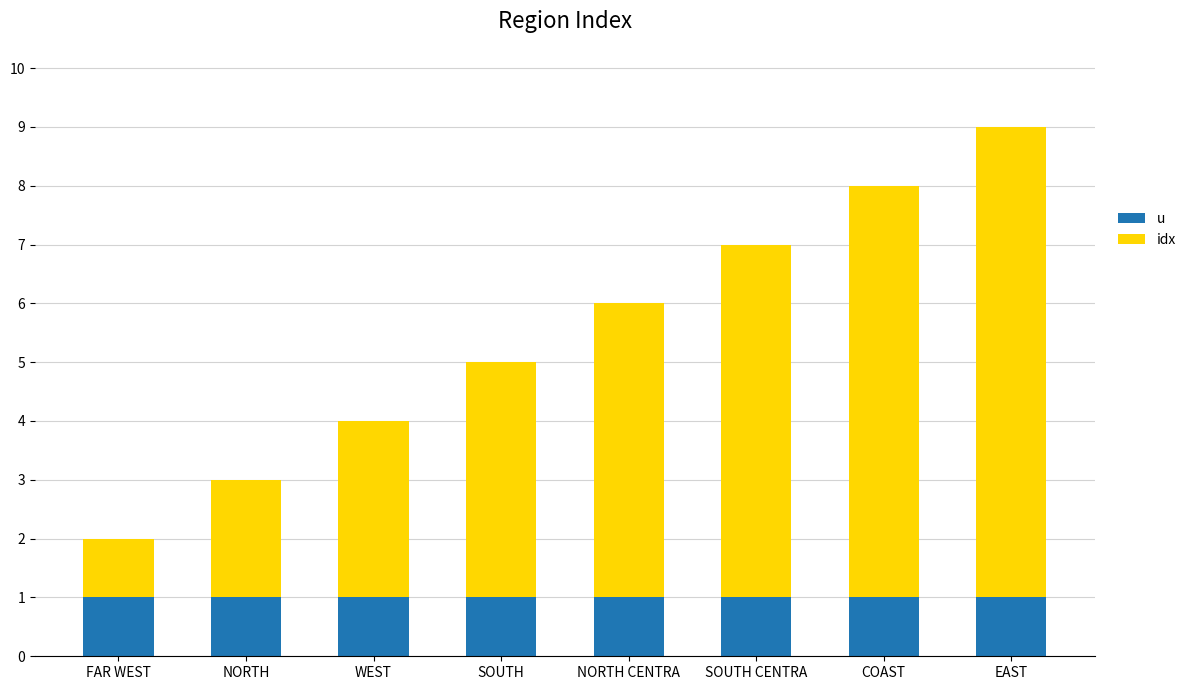

Rank the series by their maximum value, from lowest to highest.

u, idx